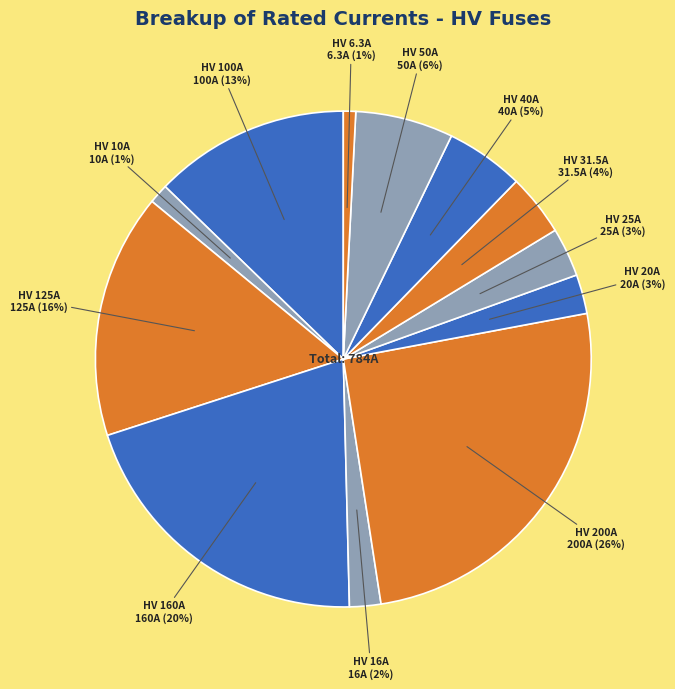

To the nearest percent, what is the average slice percentage?

8%